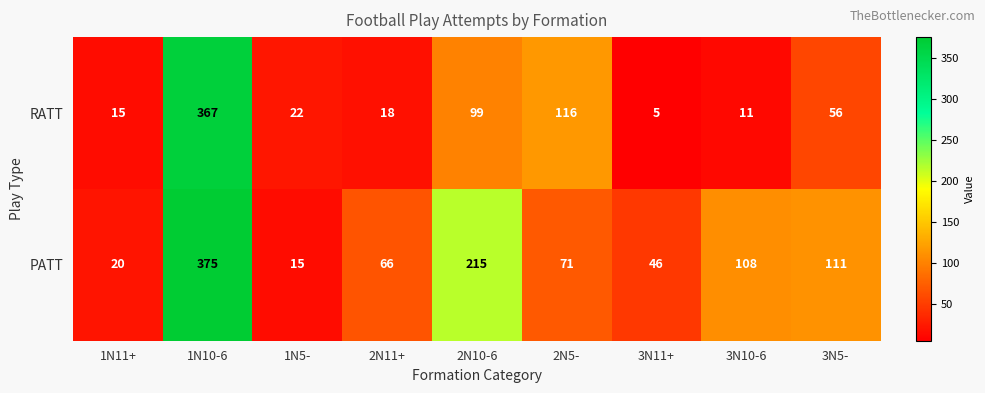

Reading left to right, what are all the values shown in this chart?

RATT: 15	367	22	18	99	116	5	11	56
PATT: 20	375	15	66	215	71	46	108	111